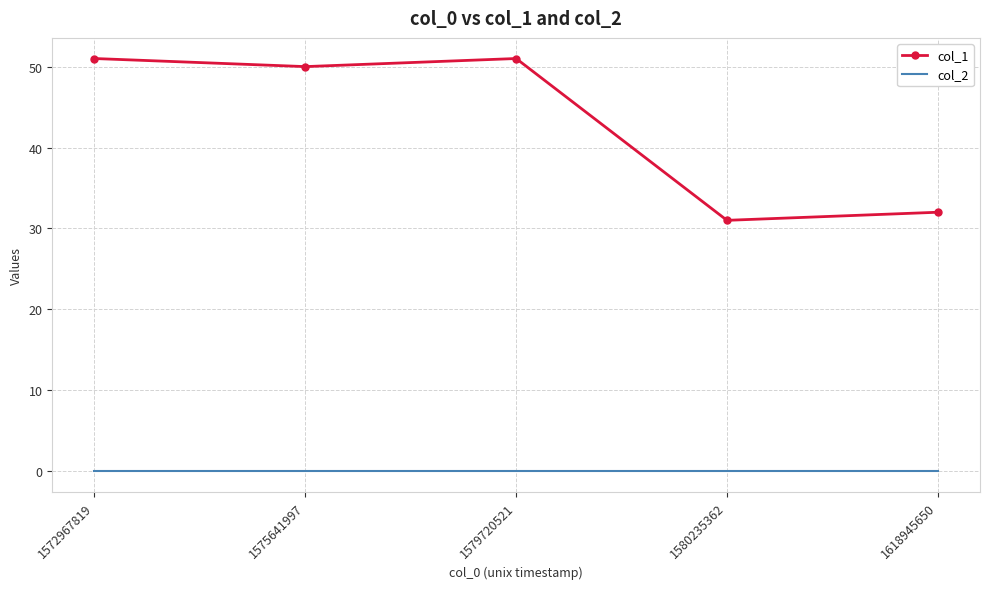

Reading left to right, extract all data points from this chart.

col_1: 51	50	51	31	32
col_2: 0	0	0	0	0